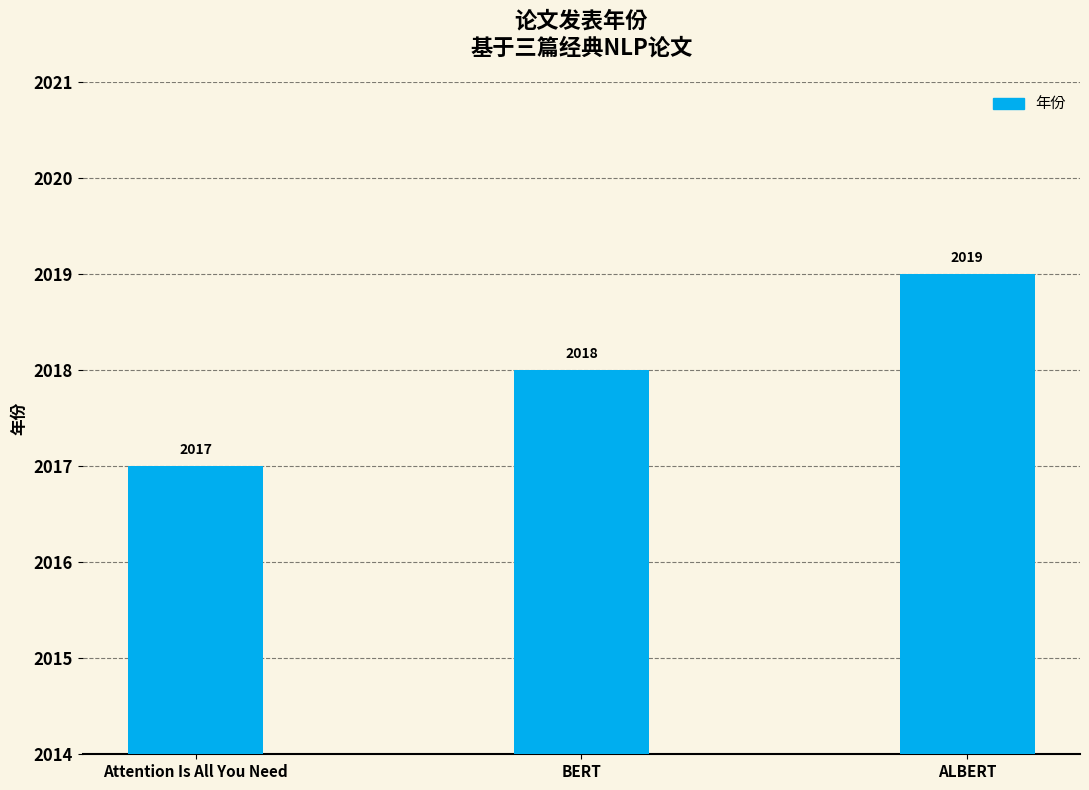

Read the value at ALBERT.

2019